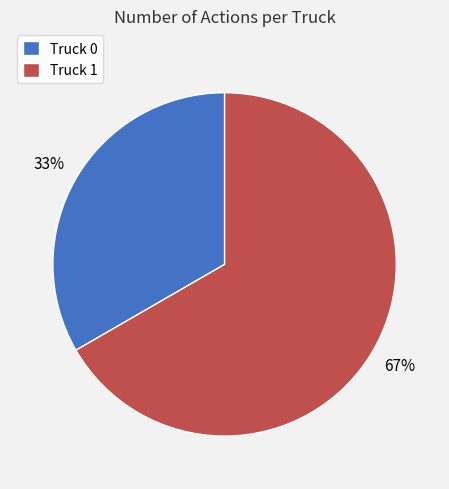

Combined, do Truck 1 and Truck 0 account for over 50%?

Yes